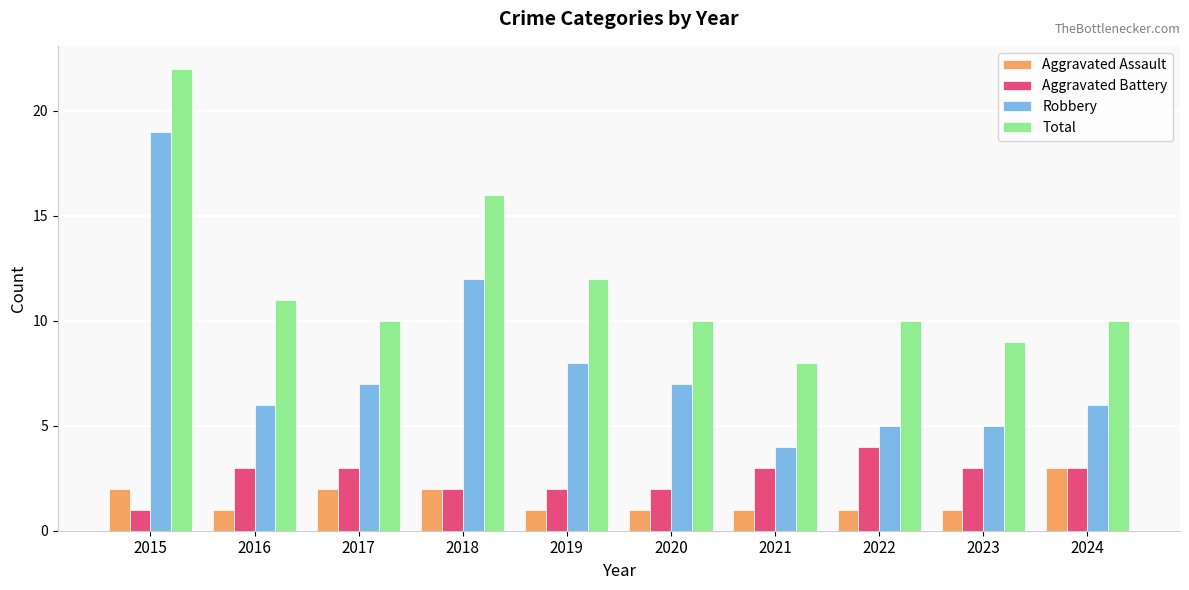

What is the value of the Total bar at the 1st from the left?

22